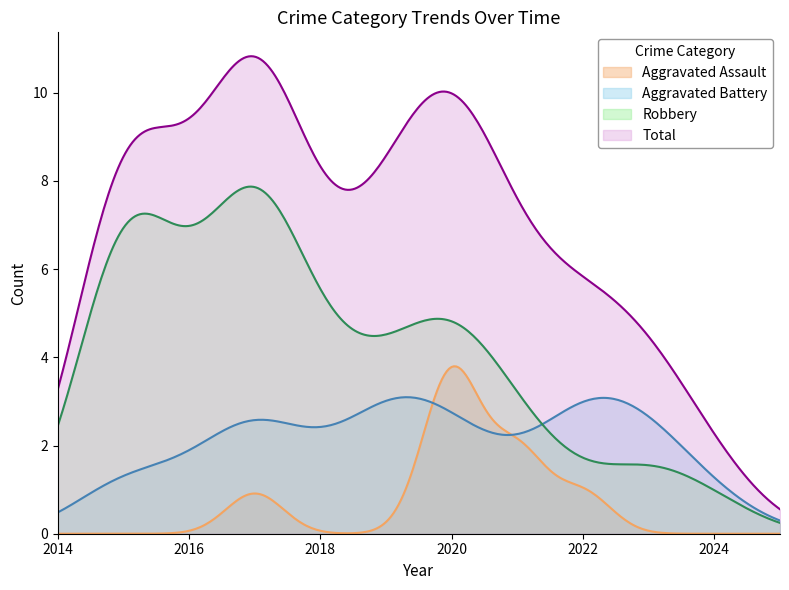

True or false: Robbery and Aggravated Assault intersect in this chart.

False